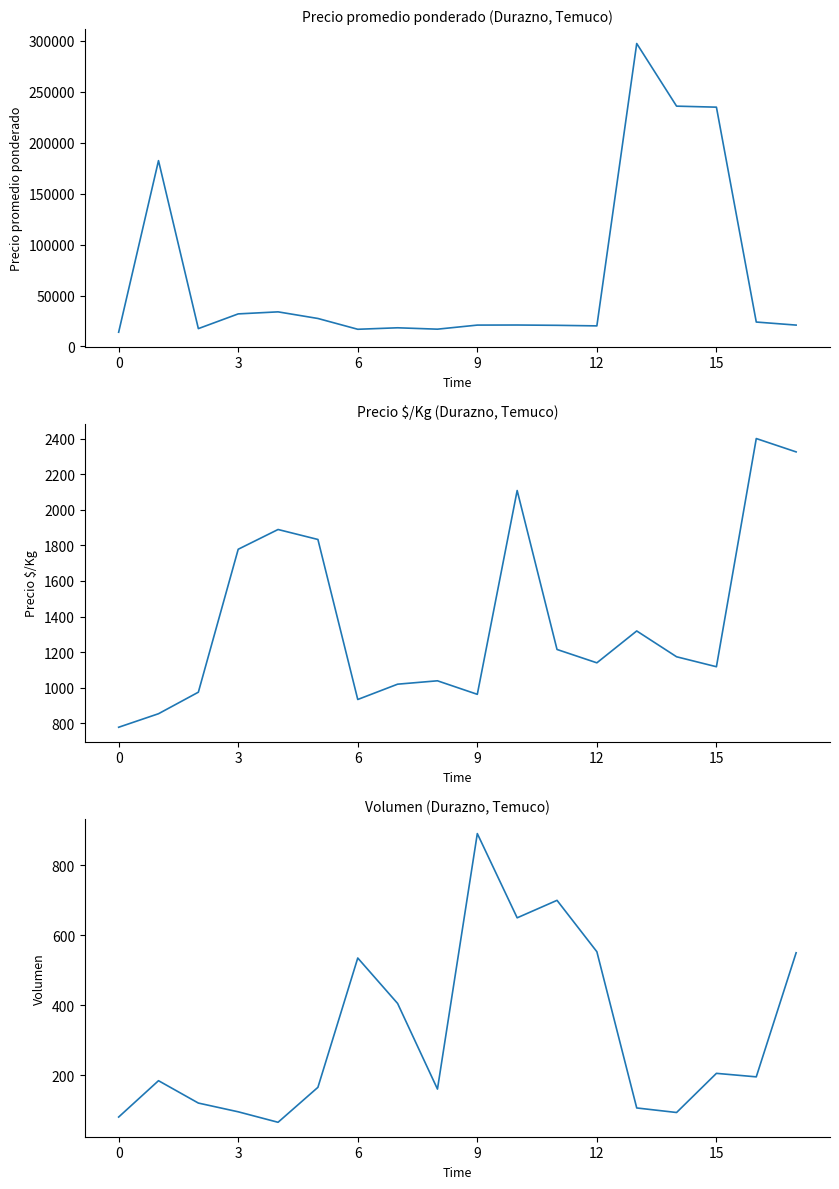

Rank the series by their maximum value, from lowest to highest.

Volumen, Precio $/Kg, Precio promedio ponderado